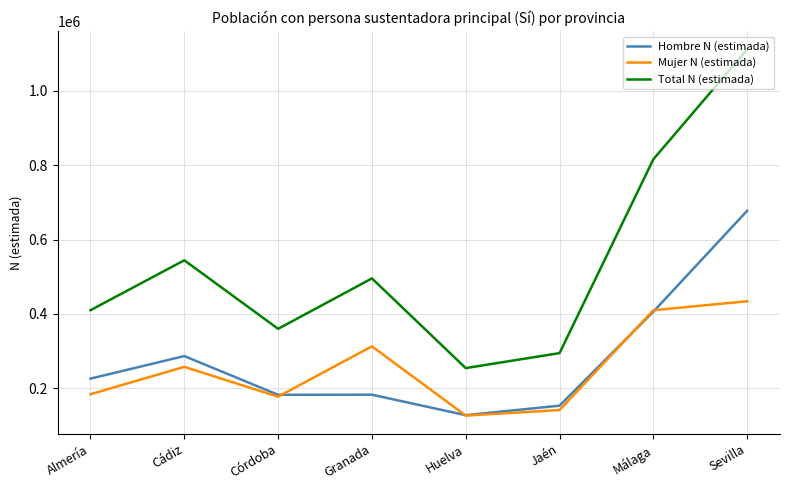

The Mujer N (estimada) series shows 170788 at Málaga. True or false?

False